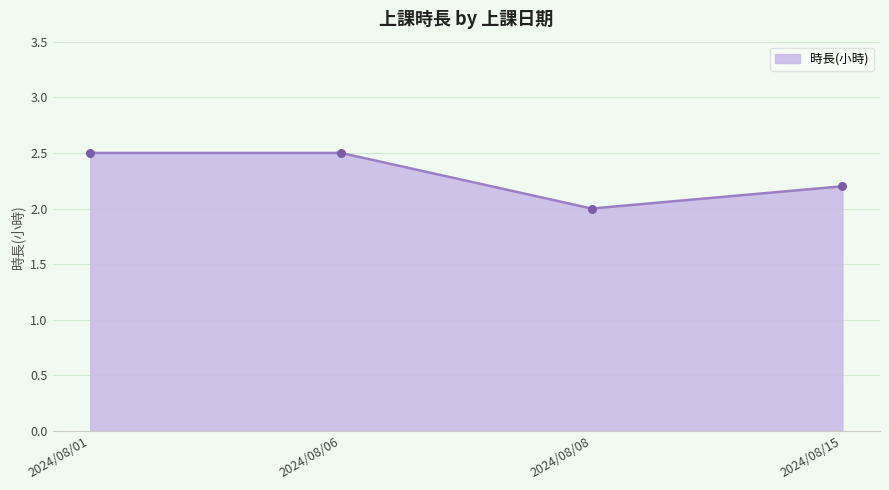

What is the ratio of the value at 2024/08/01 to the value at 2024/08/06?

1.0